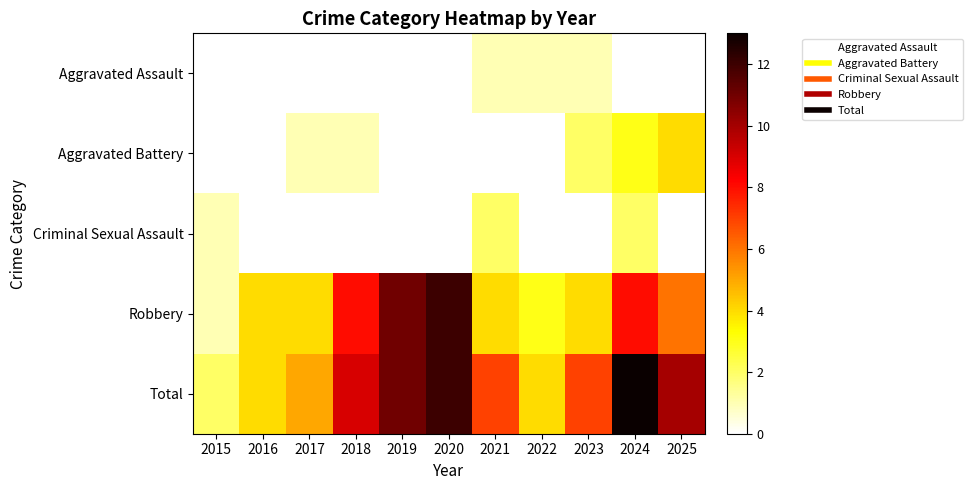

At which category does the chart reach its minimum across all series?

2015